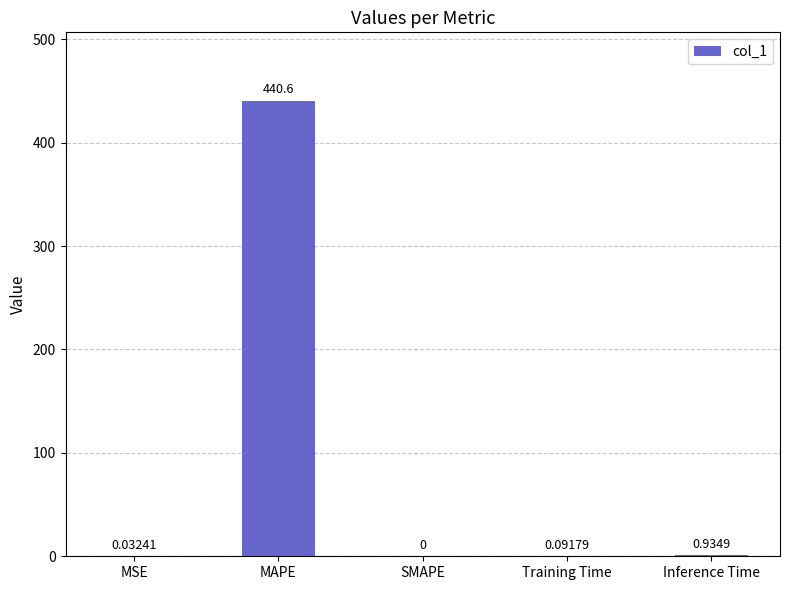

What is the change in value from MAPE to Training Time?

-440.5